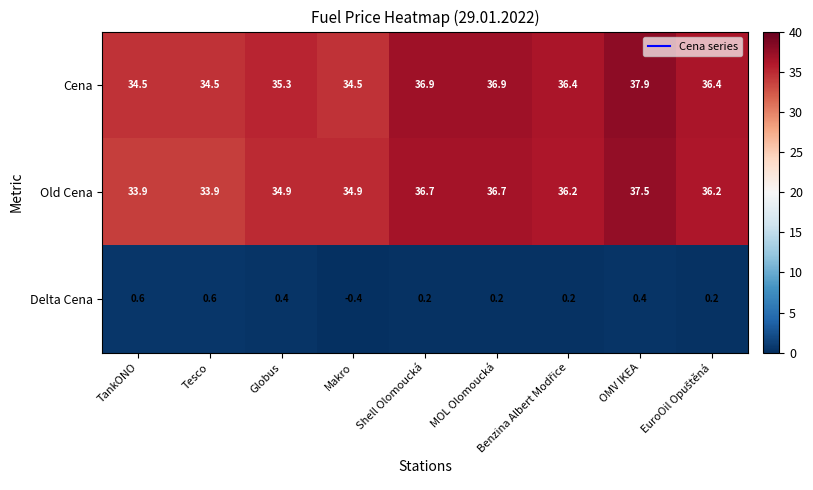

The Cena series shows 37.9 at OMV IKEA. True or false?

True